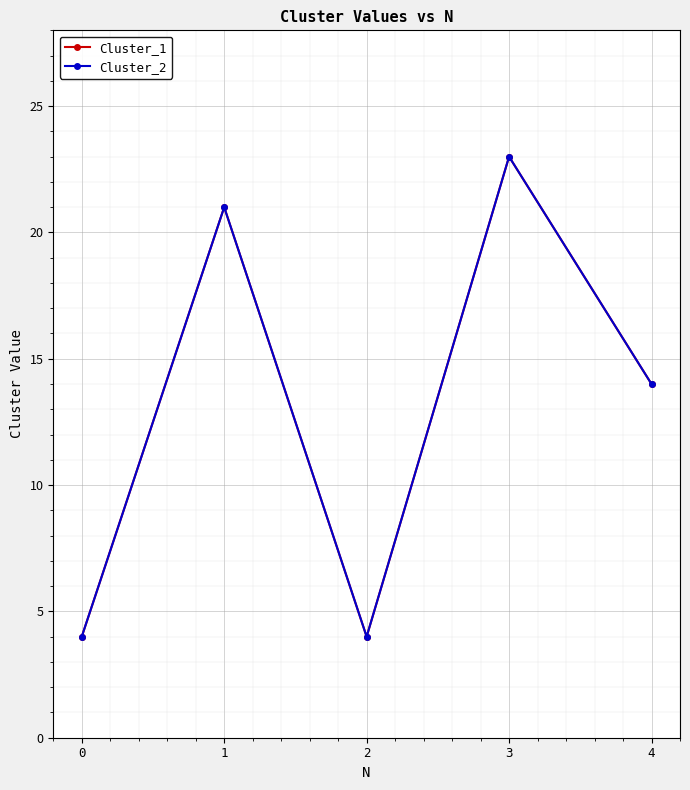

True or false: Cluster_1 and Cluster_2 intersect in this chart.

False